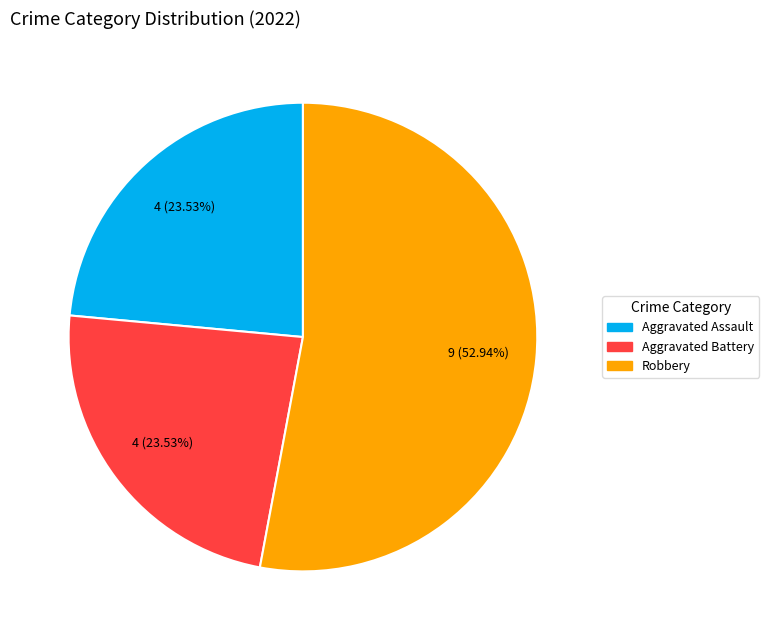

What is the largest slice in the pie chart?

Robbery